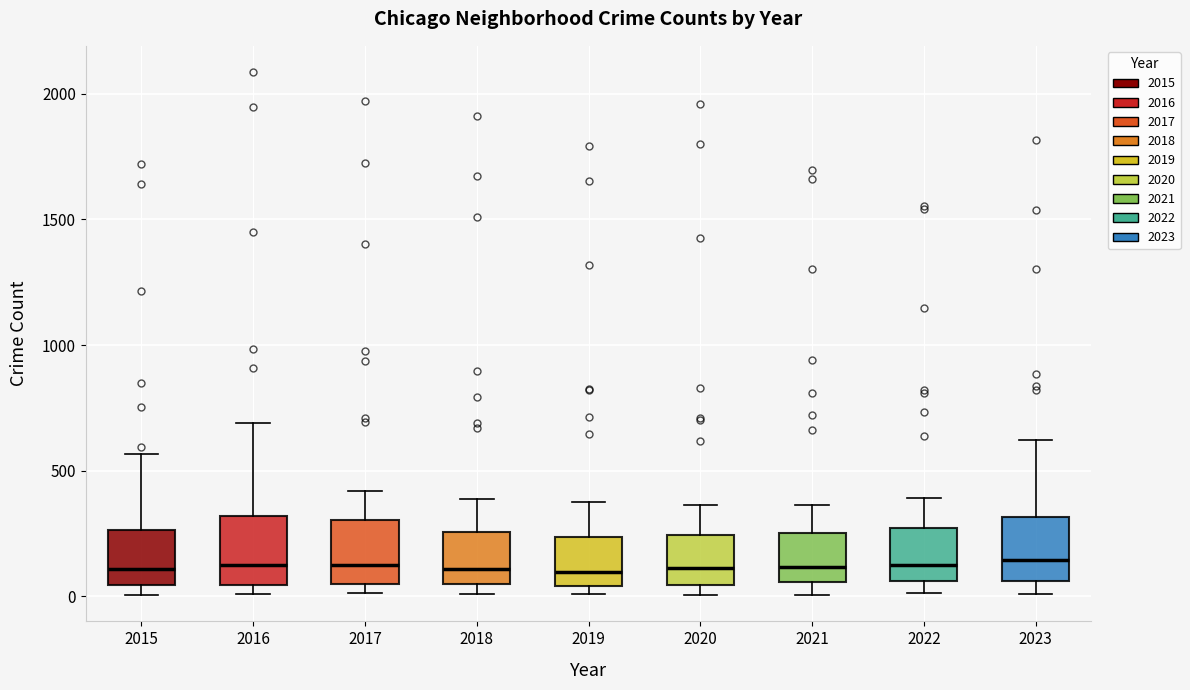

Reading left to right, transcribe this box plot: for each box, give where its median line is, the range the box spans, and where its two whiskers end, as read against the y-axis. The values are not printed on the chart, so give them approximately, as read against the axis.

2015: median 100, box 50 to 250, whiskers 0 to 550
2016: median 150, box 50 to 300, whiskers 0 to 700
2017: median 100, box 50 to 300, whiskers 0 to 400
2018: median 100, box 50 to 250, whiskers 0 to 400
2019: median 100, box 50 to 250, whiskers 0 to 400
2020: median 100, box 50 to 250, whiskers 0 to 350
2021: median 100, box 50 to 250, whiskers 0 to 350
2022: median 100, box 50 to 250, whiskers 0 to 400
2023: median 150, box 50 to 300, whiskers 0 to 600